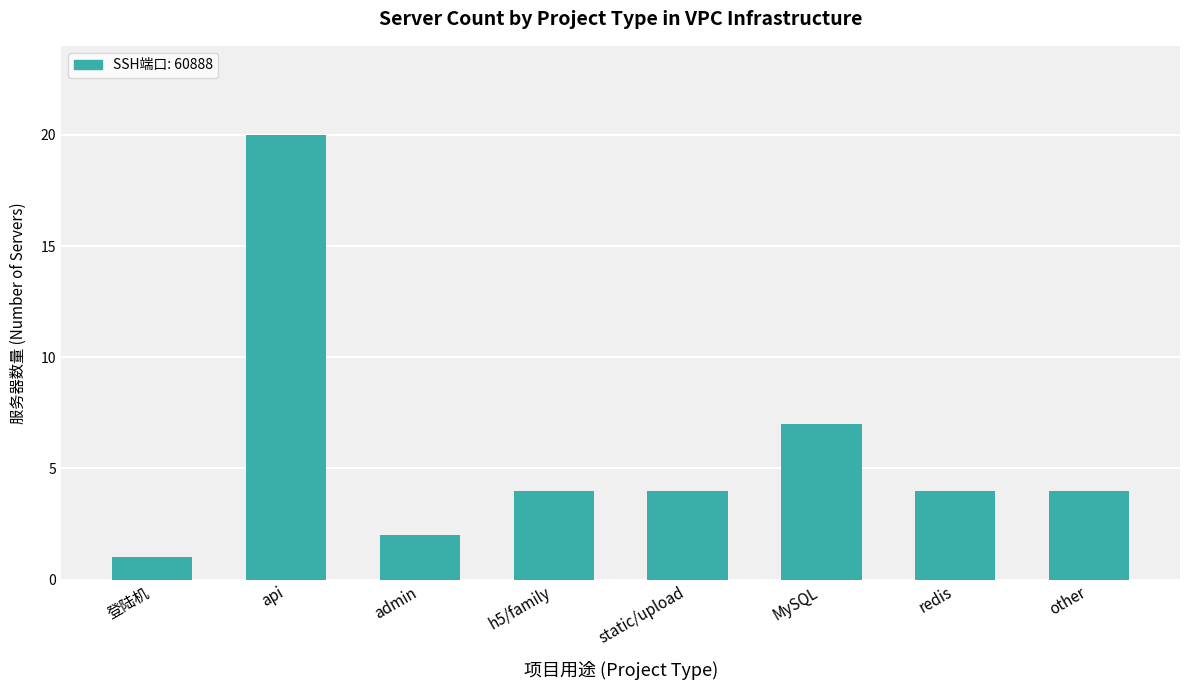

Are the bars horizontal?

No